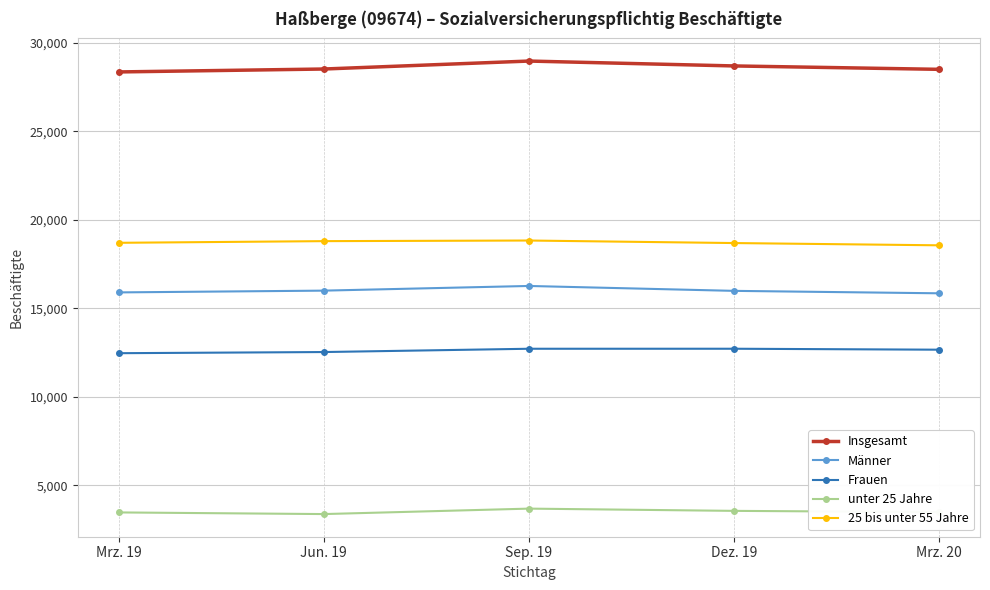

True or false: Männer and Insgesamt intersect in this chart.

False